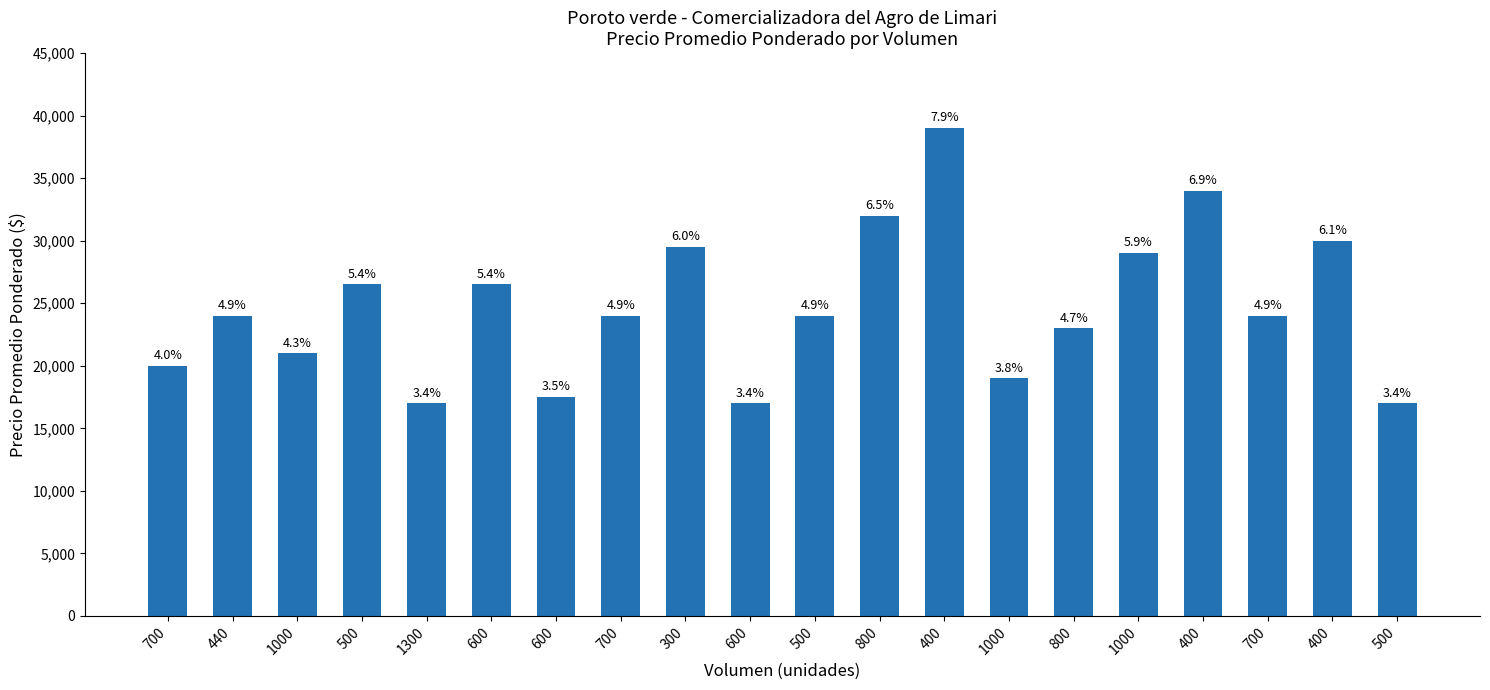

Are the bars grouped side by side (vs. stacked)?

No